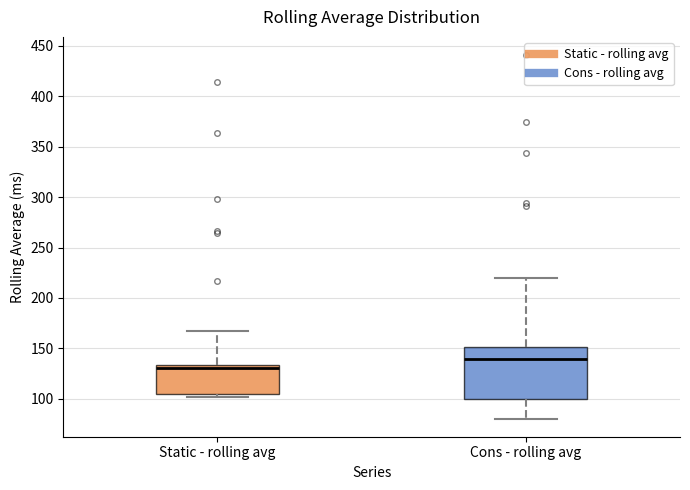

Reading left to right, transcribe this box plot: for each box, give where its median line is, the range the box spans, and where its two whiskers end, as read against the y-axis. The values are not printed on the chart, so give them approximately, as read against the axis.

Static - rolling avg: median 130, box 105 to 135, whiskers 100 to 165
Cons - rolling avg: median 140, box 100 to 150, whiskers 80 to 220